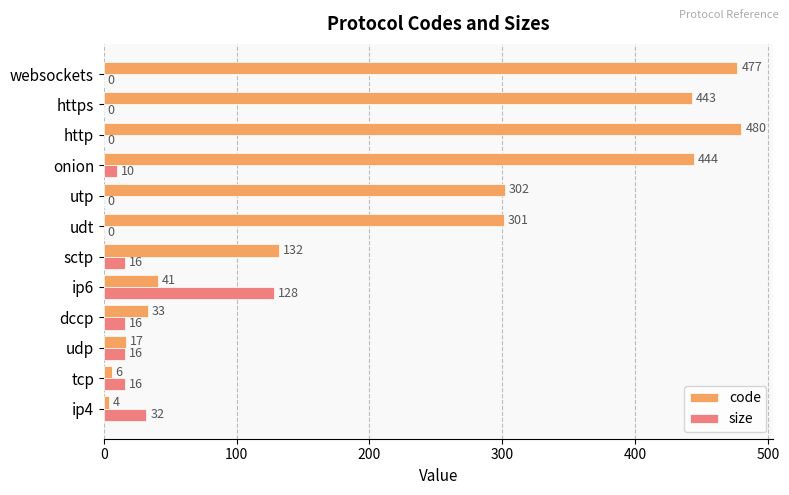

What is the total value across all series at websockets?

477